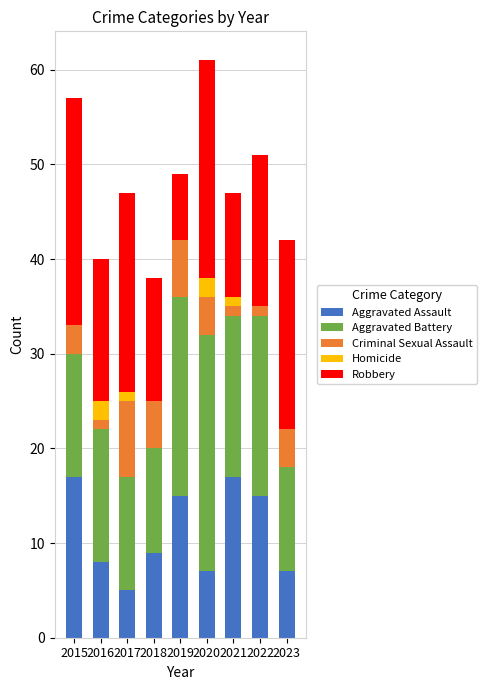

What is the sum of the Aggravated Assault values at 2017 and 2015?

22